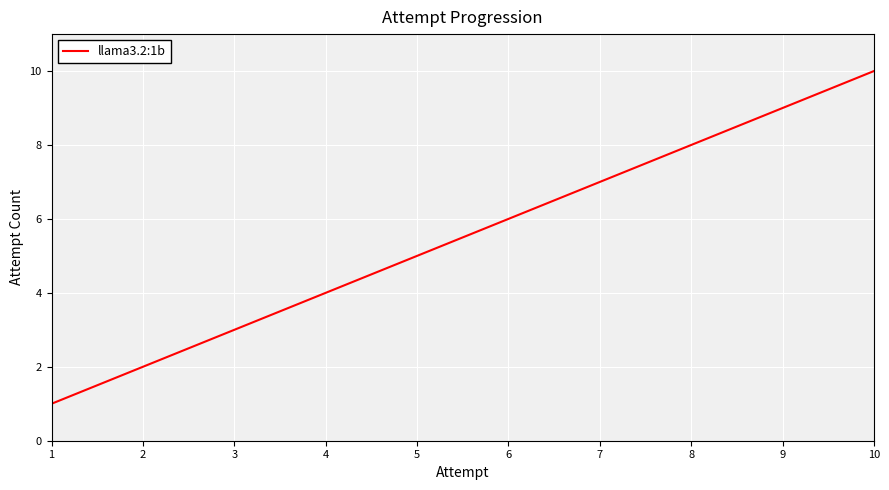

Which label corresponds to the largest value in the chart?

10